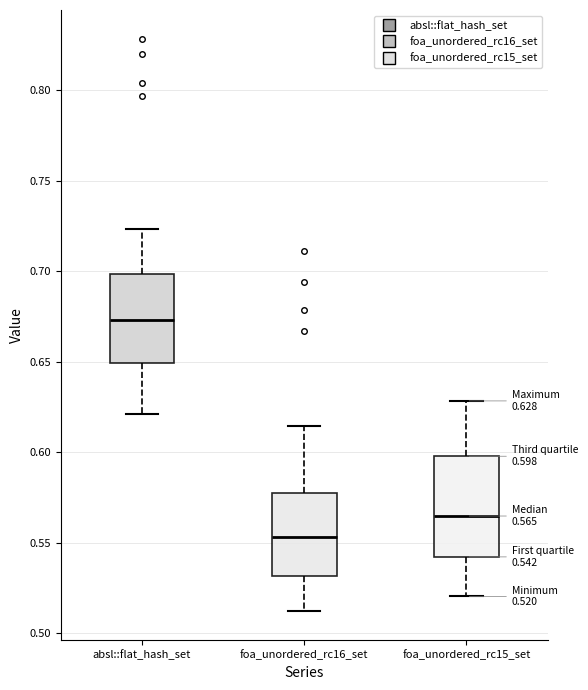

Which box is the tallest, from its lower edge to its upper edge?

foa_unordered_rc15_set